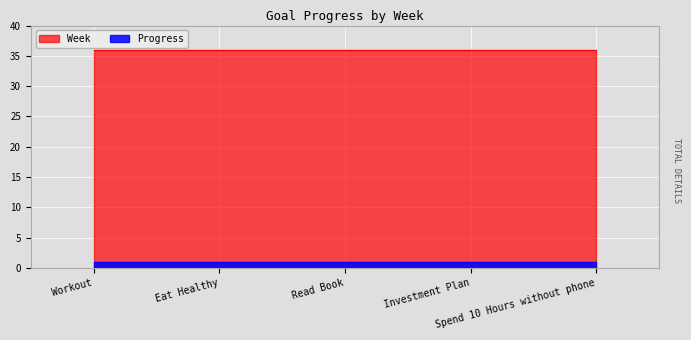

What is the label of the 1st point from the right?

Spend 10 Hours without phone